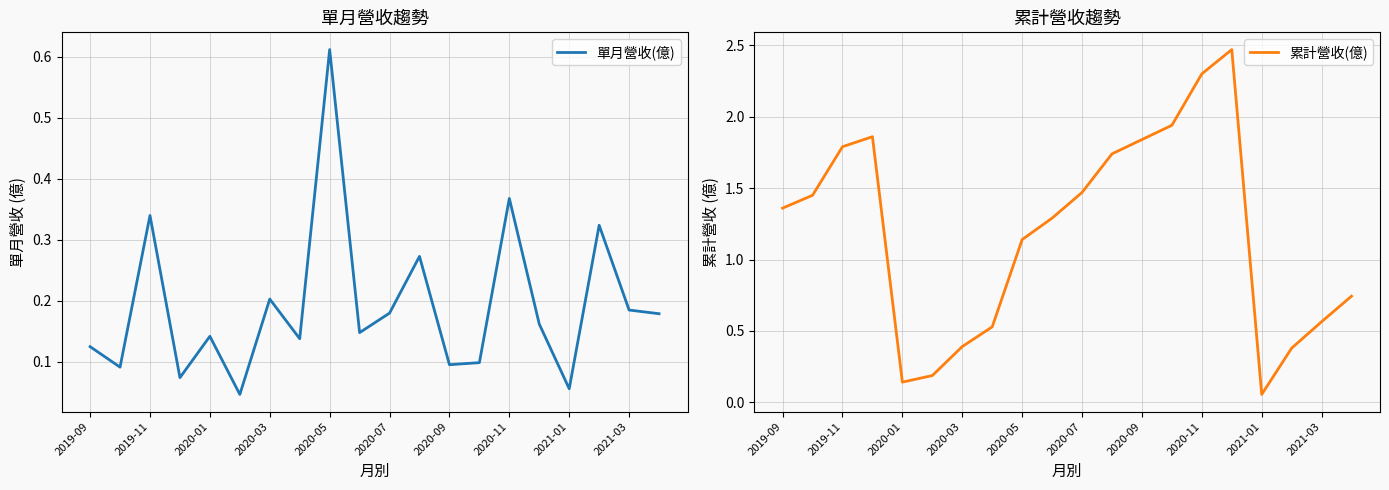

True or false: 單月營收(億) has a value of 0.1 at 2020-09.

True